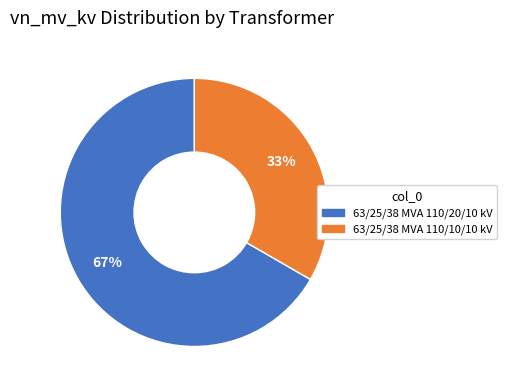

What is the majority slice?

63/25/38 MVA 110/20/10 kV